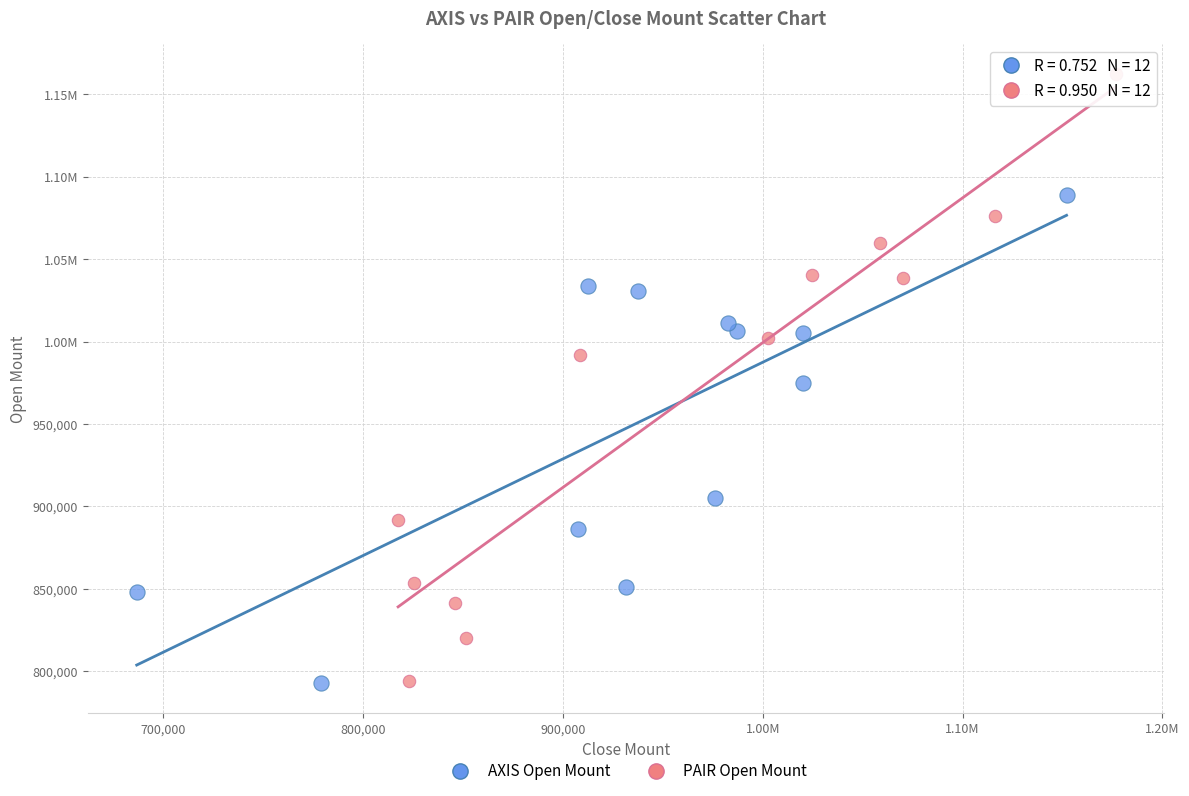

What are all the series names shown in the legend?

AXIS Open Mount, PAIR Open Mount